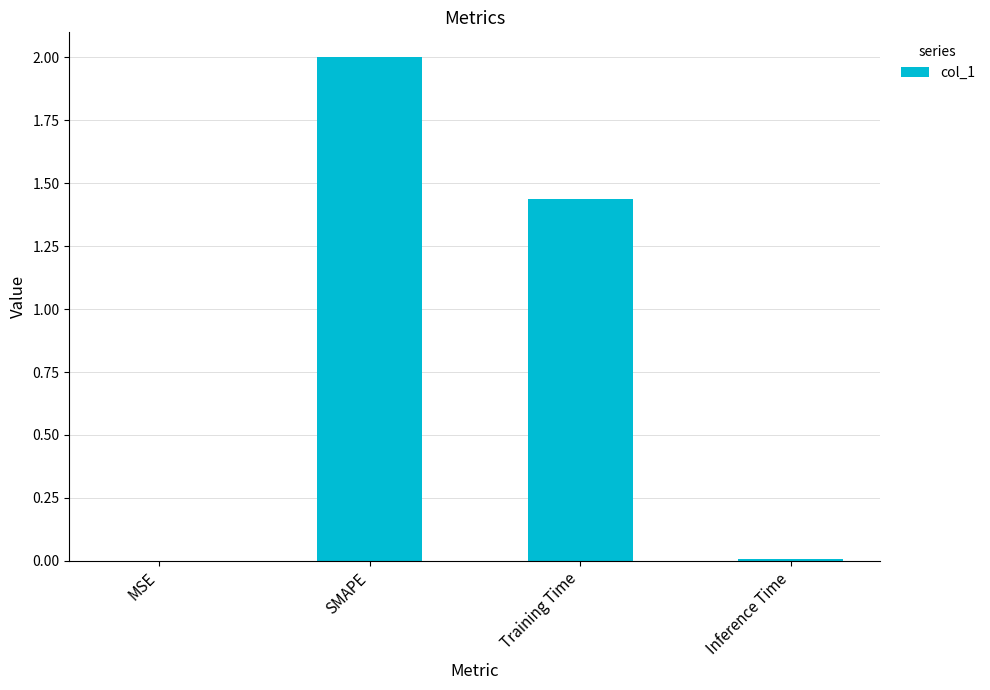

True or false: the data shows 0.0 at Inference Time.

True